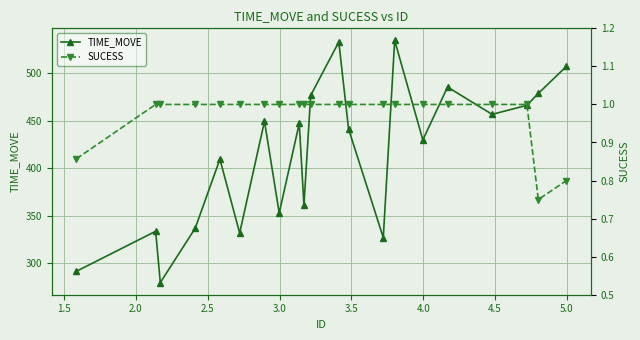

True or false: TIME_MOVE and SUCESS intersect in this chart.

False